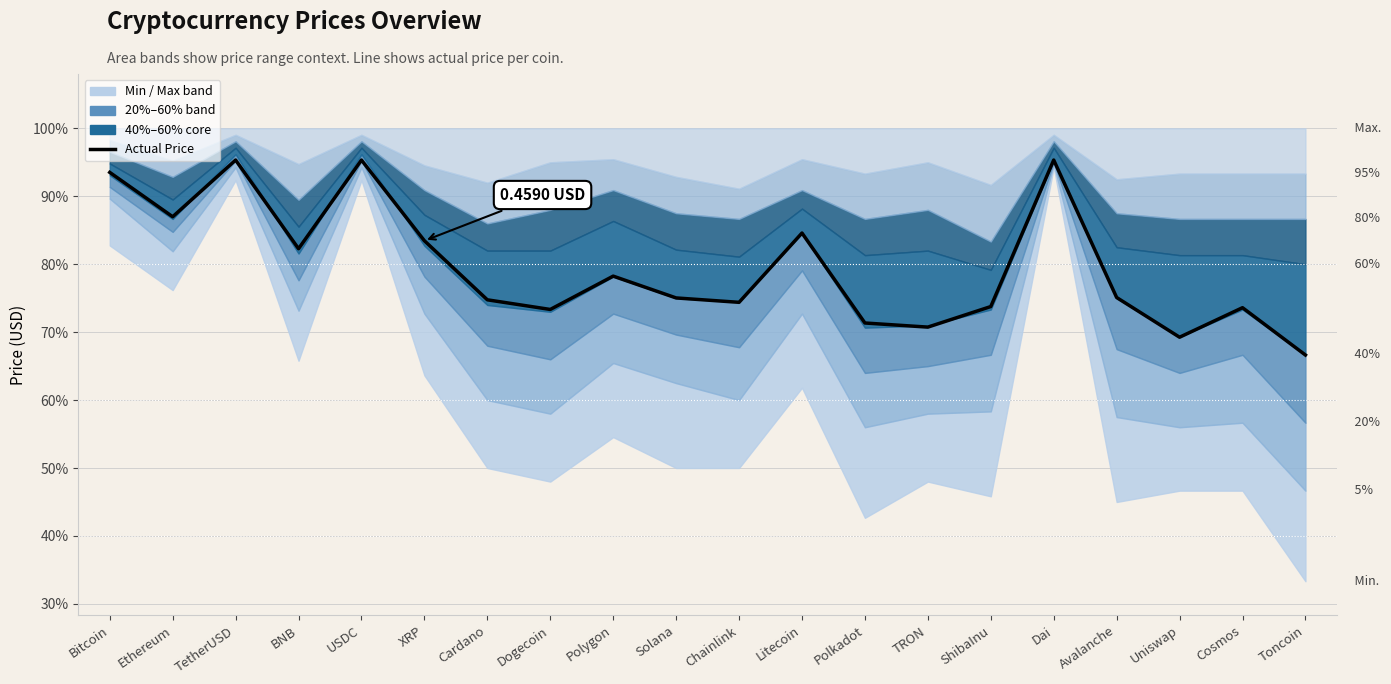

What is the ratio of the value at Dai to the value at TRON?

1.3